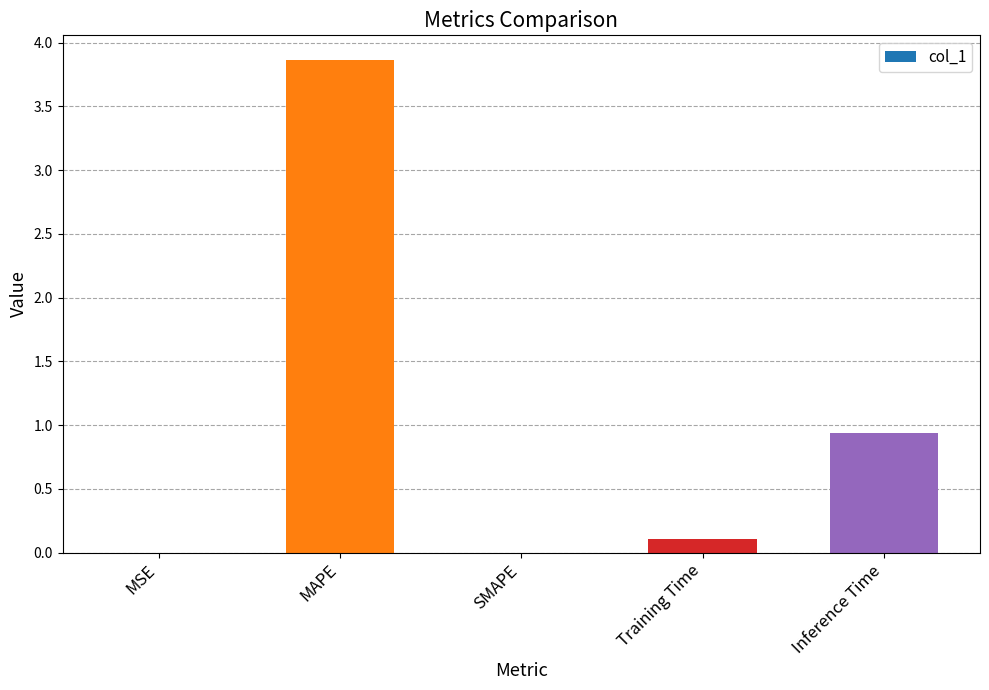

How many categories are shown in the chart?

5